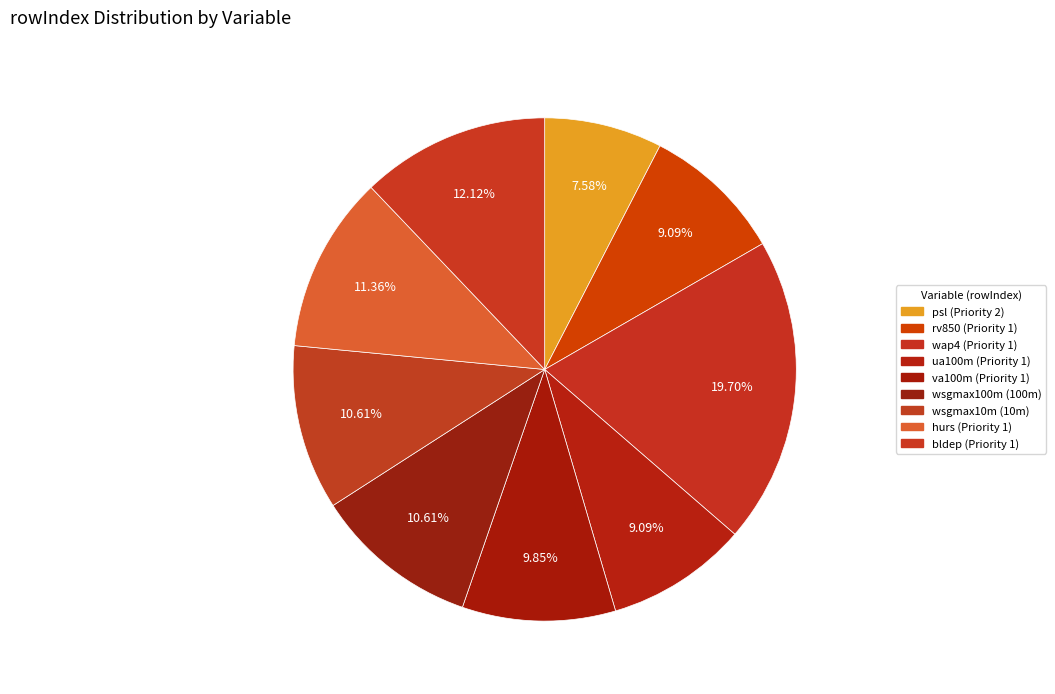

Is the sum of va100m (Priority 1) and psl (Priority 2) greater than half?

No